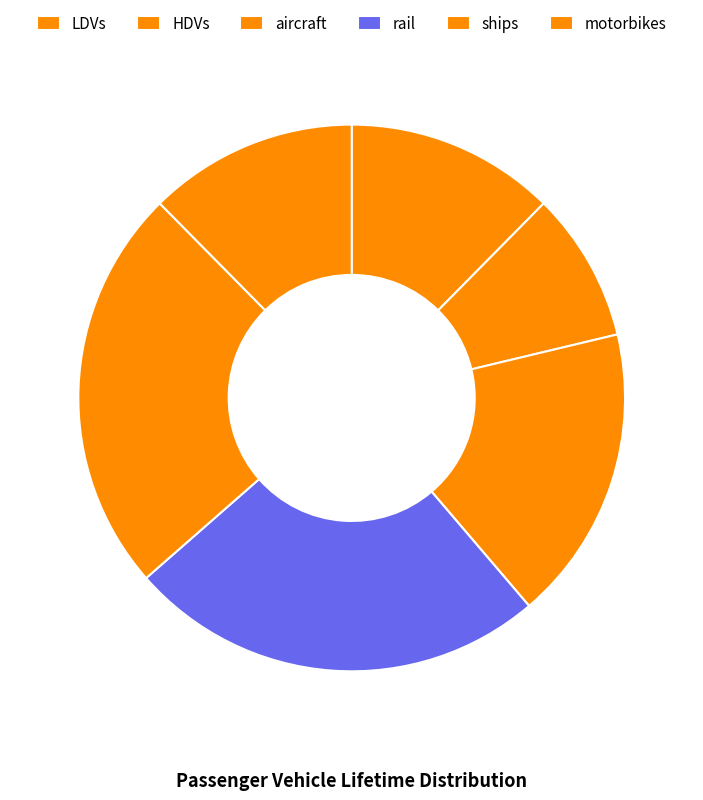

To the nearest percent, what is the difference between the HDVs and motorbikes slice percentages?

4%